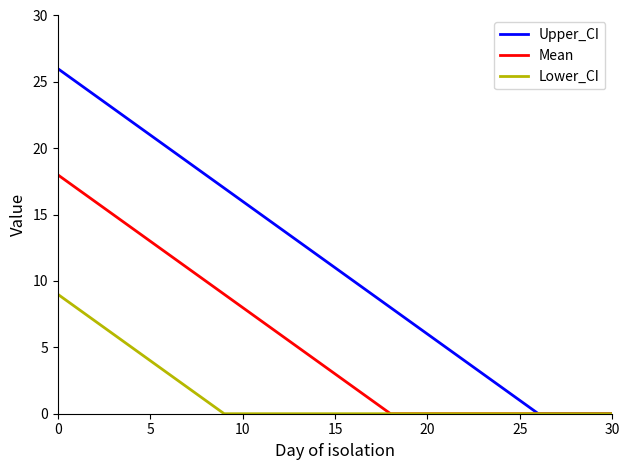

Rank the series by their maximum value, from lowest to highest.

Lower_CI, Mean, Upper_CI